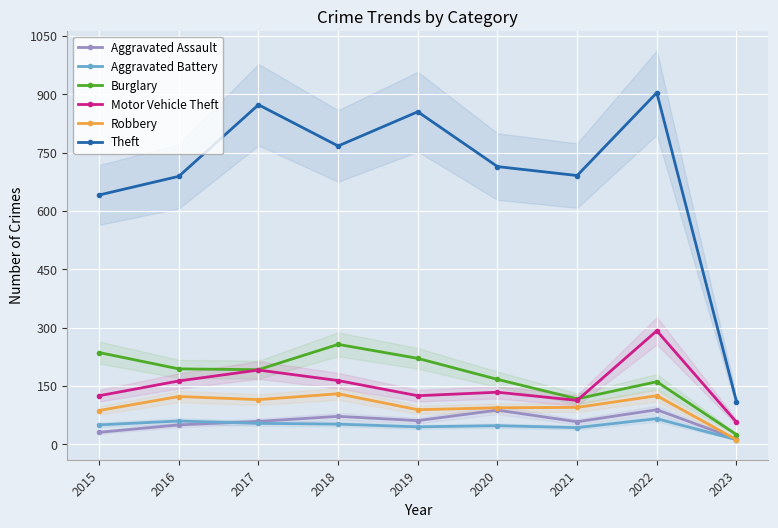

At which label does Aggravated Battery reach its minimum?

2023